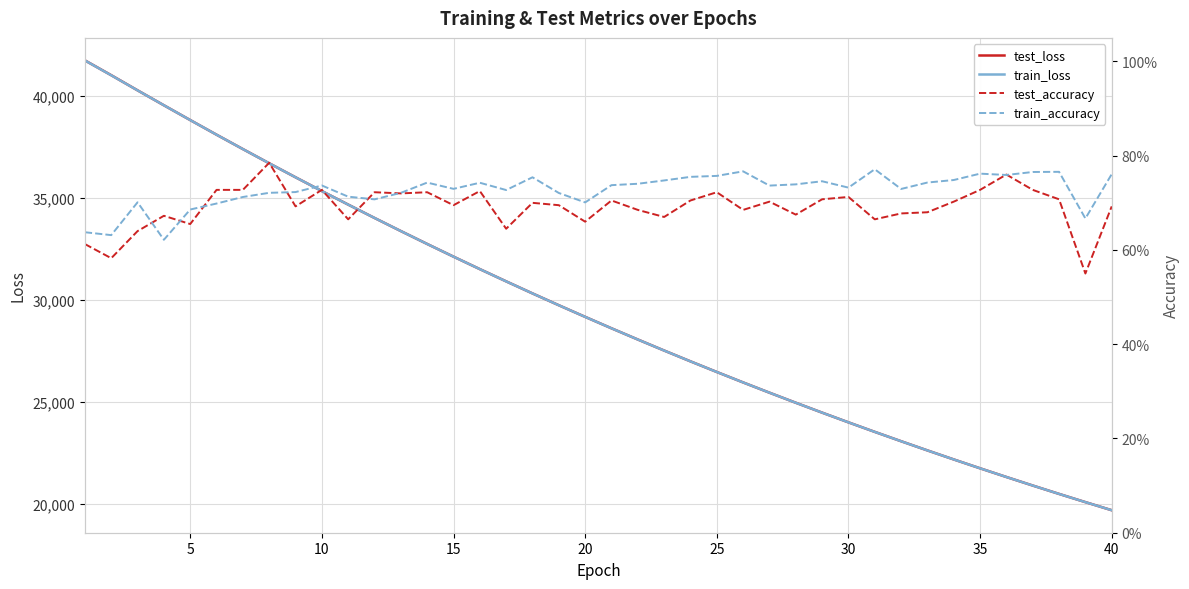

Reading left to right, what are all the values shown in this chart?

test_loss: 41742.6	41016.6	40274.8	39542.2	38817.9	38100.5	37395.6	36698.9	36013.6	35338.5	34674.6	34020.2	33377.3	32745.1	32123.8	31512.8	30912.7	30321.9	29742.1	29173.0	28612.4	28063.2	27522.7	26992.1	26471.3	25959.2	25456.8	24963.7	24479.1	24003.1	23535.9	23078.0	22627.1	22184.9	21750.8	21324.4	20906.0	20495.4	20092.9	19696.1
train_loss: 41740.0	41012.7	40273.0	39542.7	38817.2	38100.3	37395.1	36698.6	36013.1	35337.8	34673.7	34020.0	33377.2	32744.6	32123.2	31512.2	30911.8	30321.4	29741.6	29172.2	28611.9	28062.4	27521.9	26991.7	26470.7	25958.8	25456.5	24963.1	24478.6	24002.7	23535.4	23077.2	22626.5	22184.4	21750.3	21324.0	20905.6	20494.9	20092.2	19695.8
test_accuracy: 0.6	0.6	0.6	0.7	0.7	0.7	0.7	0.8	0.7	0.7	0.7	0.7	0.7	0.7	0.7	0.7	0.6	0.7	0.7	0.7	0.7	0.7	0.7	0.7	0.7	0.7	0.7	0.7	0.7	0.7	0.7	0.7	0.7	0.7	0.7	0.8	0.7	0.7	0.5	0.7
train_accuracy: 0.6	0.6	0.7	0.6	0.7	0.7	0.7	0.7	0.7	0.7	0.7	0.7	0.7	0.7	0.7	0.7	0.7	0.8	0.7	0.7	0.7	0.7	0.7	0.8	0.8	0.8	0.7	0.7	0.7	0.7	0.8	0.7	0.7	0.7	0.8	0.8	0.8	0.8	0.7	0.8